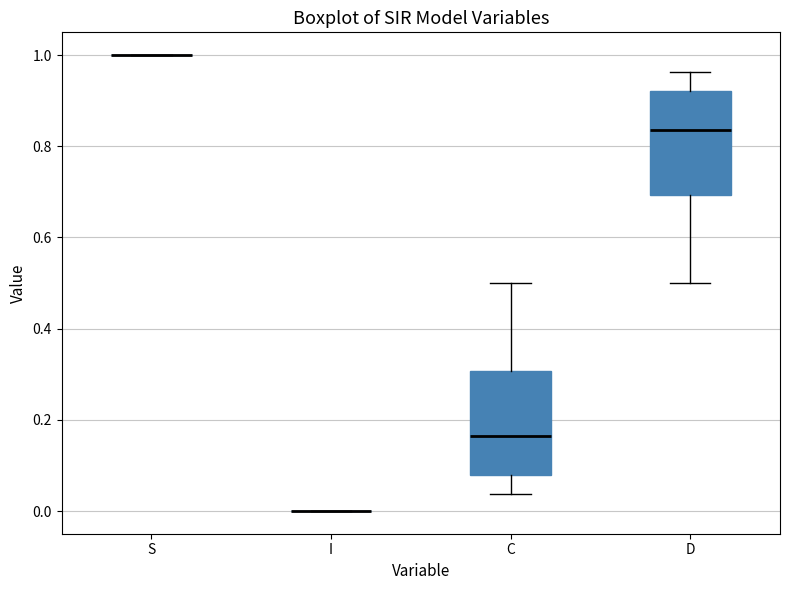

Reading left to right, transcribe this box plot: for each box, give where its median line is, the range the box spans, and where its two whiskers end, as read against the y-axis. The values are not printed on the chart, so give them approximately, as read against the axis.

S: box collapsed to a line at 1.00, whiskers 1.00 to 1.00
I: box collapsed to a line at 0.00, whiskers 0.00 to 0.00
C: median 0.16, box 0.08 to 0.30, whiskers 0.04 to 0.50
D: median 0.84, box 0.70 to 0.92, whiskers 0.50 to 0.96